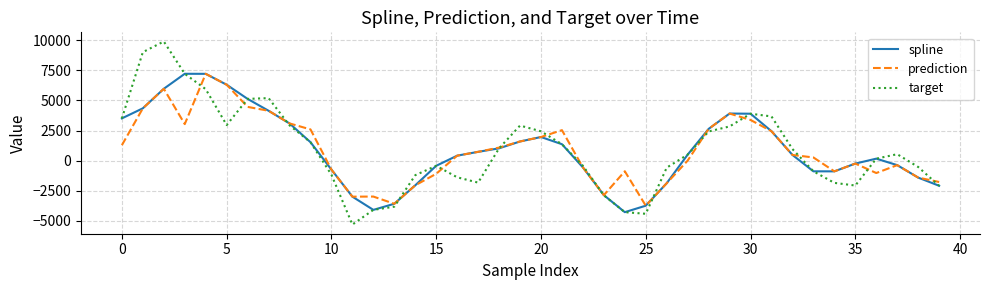

What is the difference between the maximum and minimum values in the prediction series?

10936.8